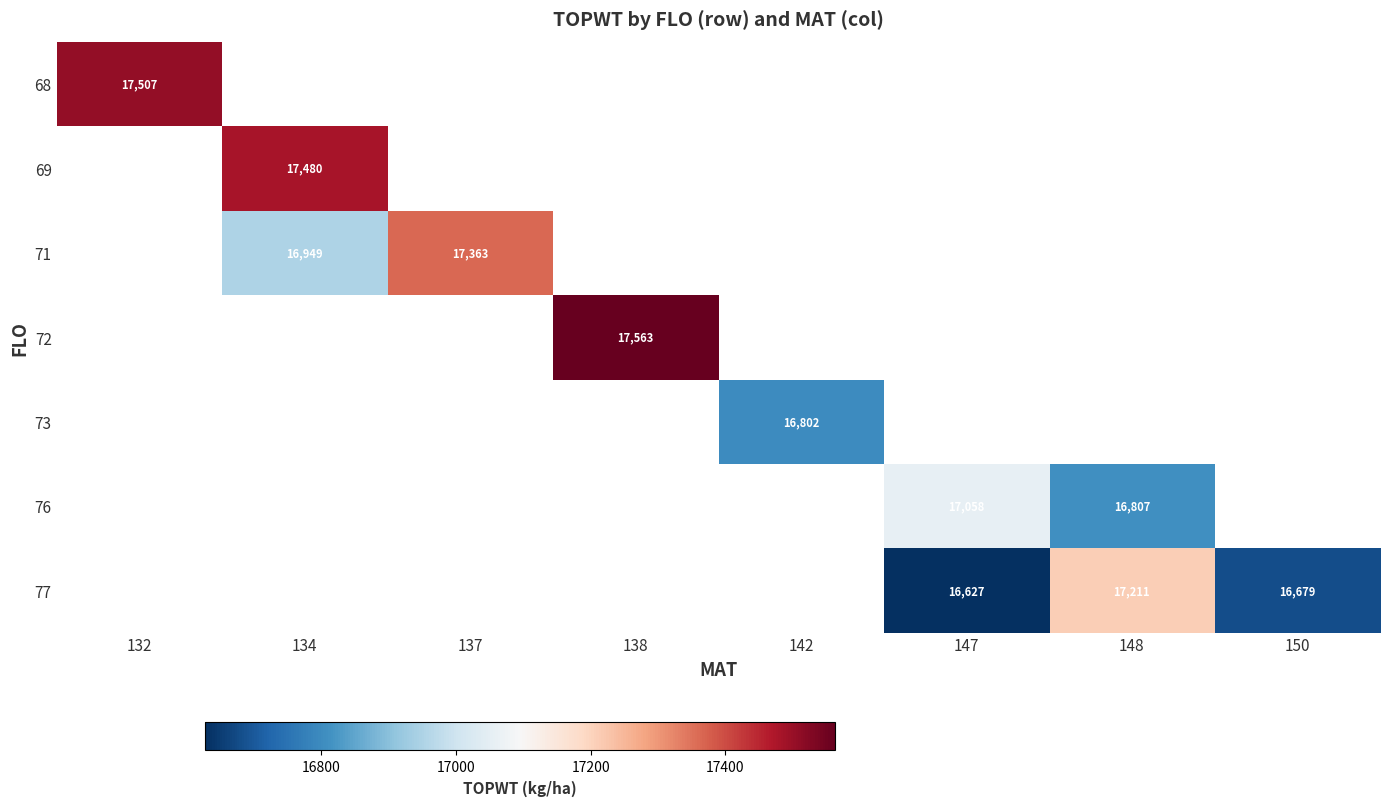

Is the value of 73 at 142 greater than the value of 71 at 134?

No